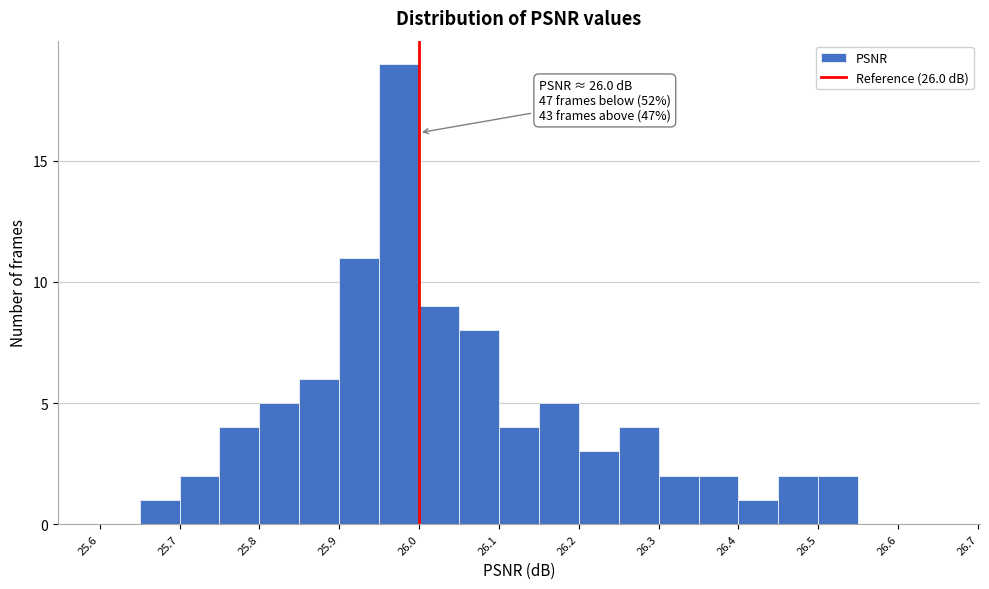

Which range on the x-axis has the tallest bar?

25.95 to 26.00